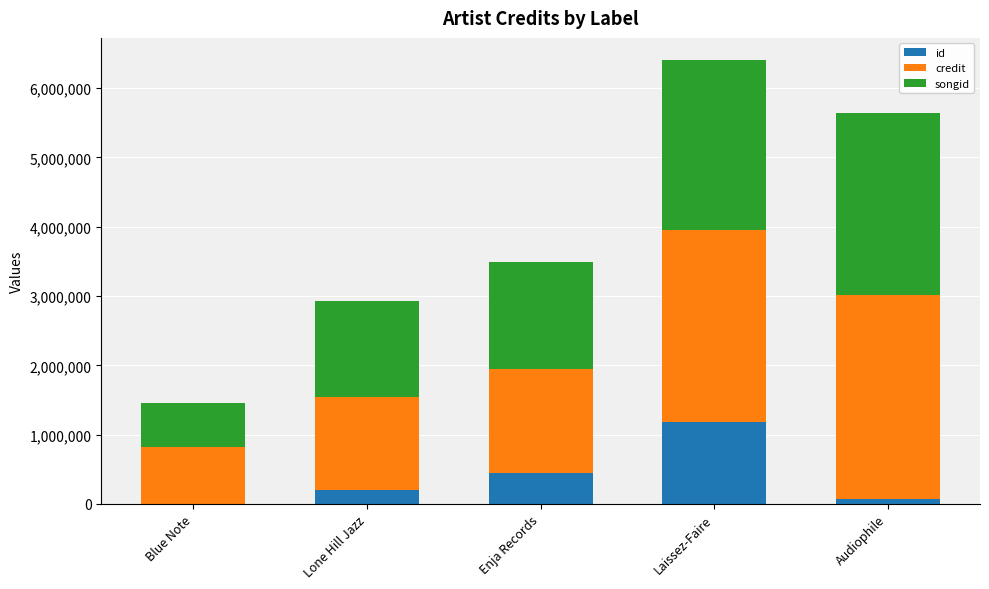

Does the chart contain stacked bars?

Yes